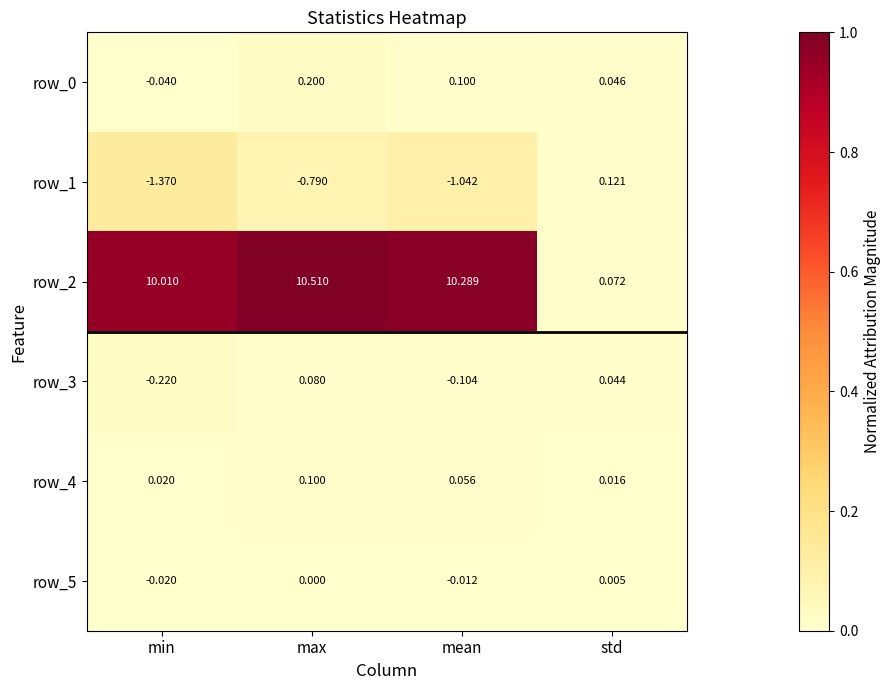

At which category is the sum across all series the highest?

max